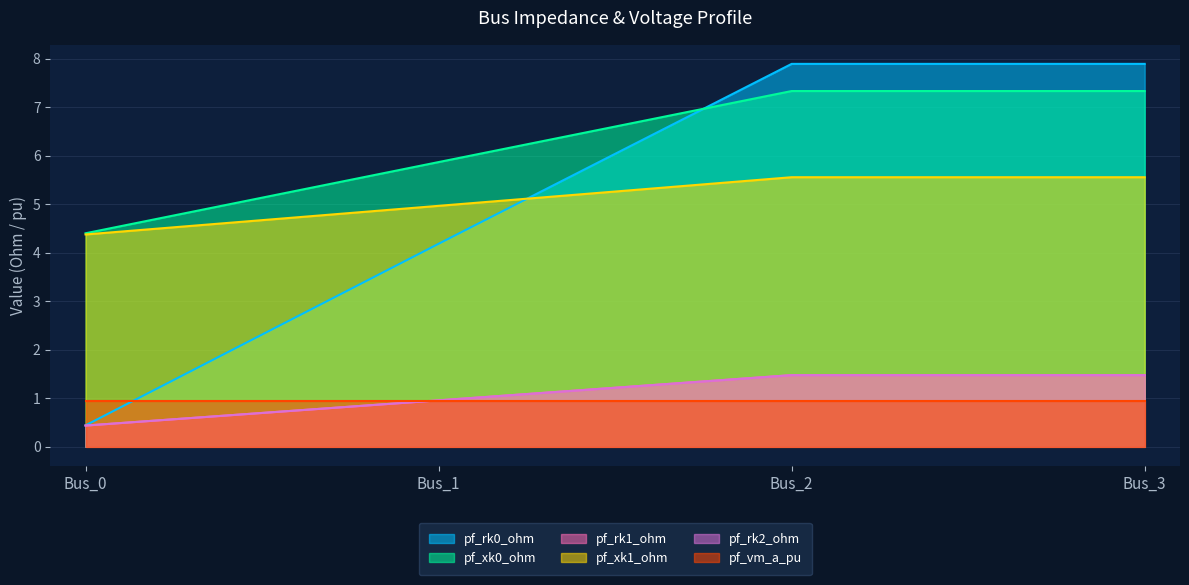

True or false: pf_xk0_ohm and pf_xk1_ohm intersect in this chart.

False